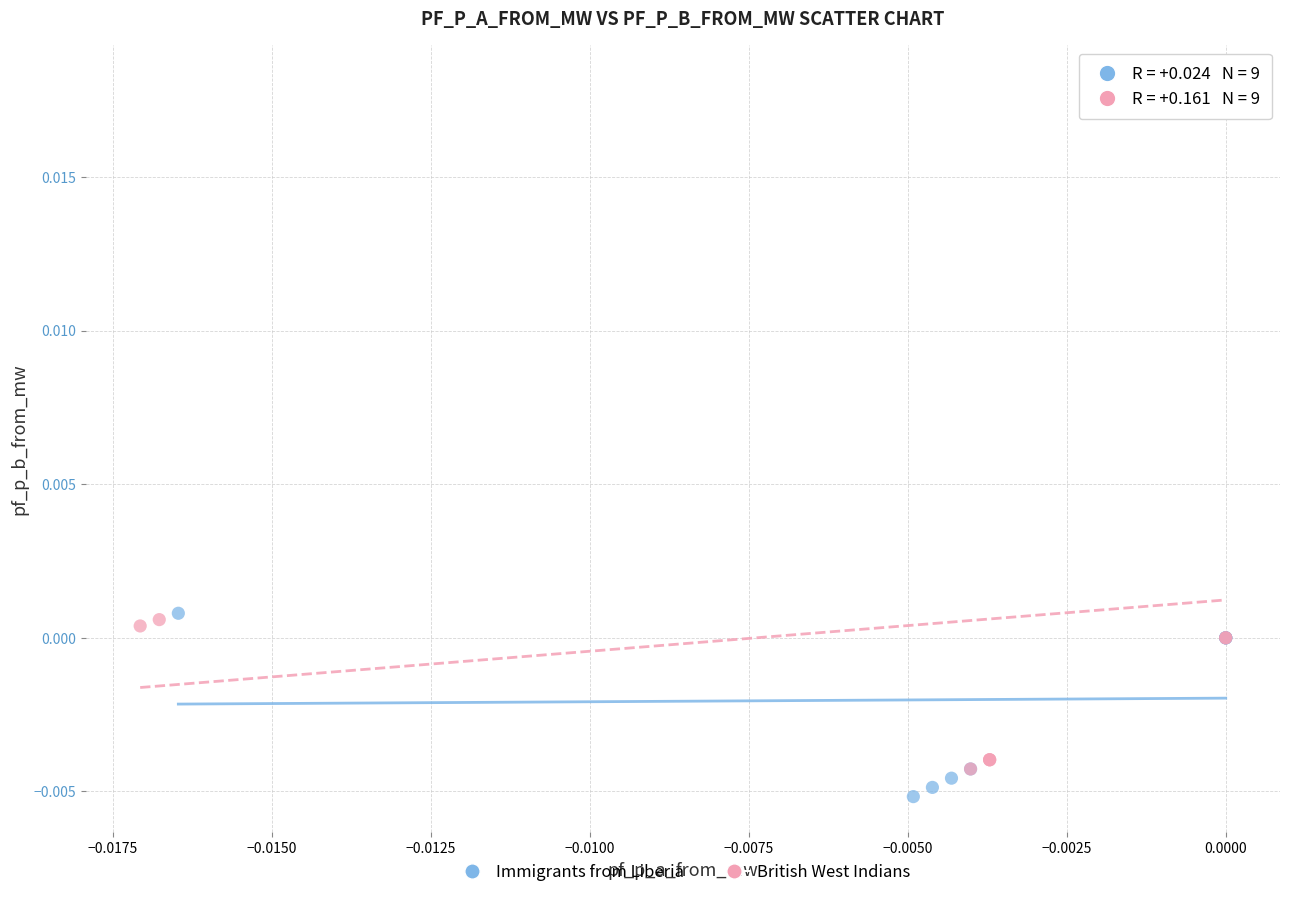

Which series has the largest Y range (max minus min)?

British West Indians